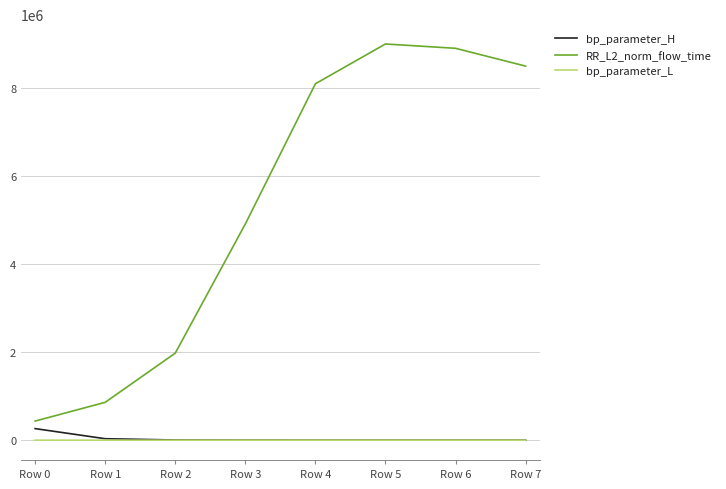

Does the chart have visible grid lines?

Yes